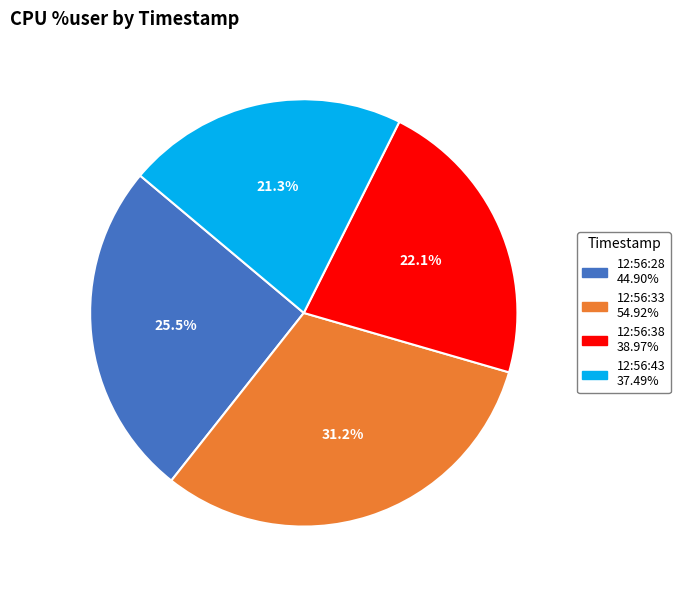

What percentage is NOT represented by 12:56:43?

78.7%